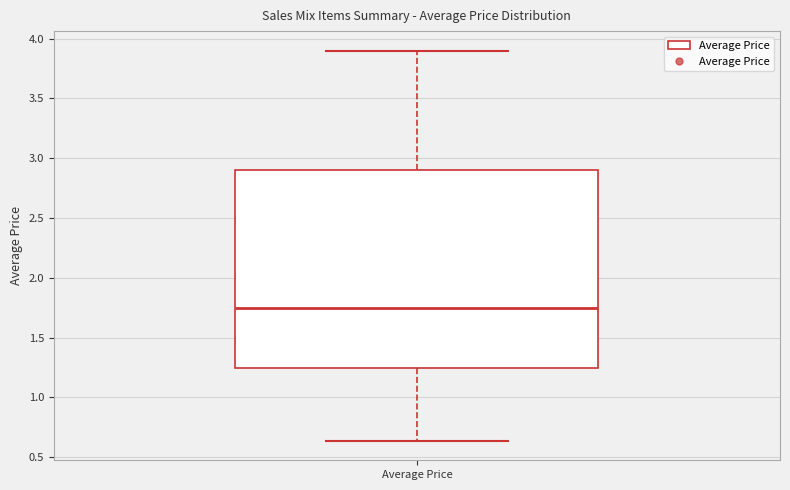

Read this box plot against the y-axis: the position of the median line, the range covered by the box, and the ends of both whiskers. The values are not printed on the chart, so give them approximately, as read against the axis.

median 1.75, box 1.25 to 2.90, whiskers 0.65 to 3.90